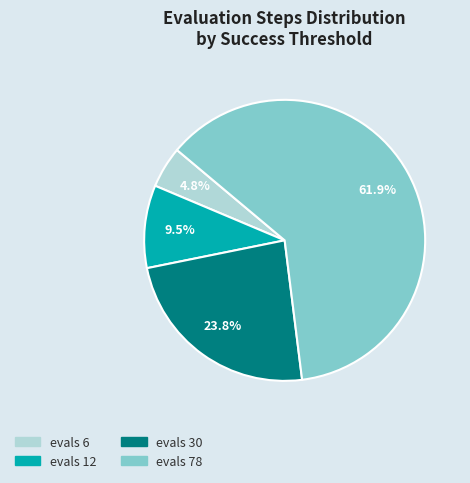

What is the ratio of the value at evals 12 to the value at evals 30?

0.4